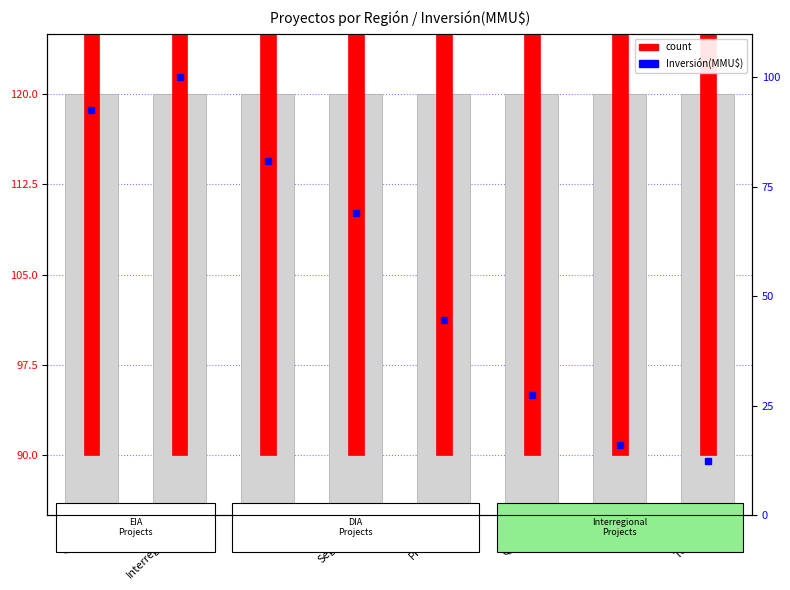

How many data points in Inversión(MMU$) are above 69?

3